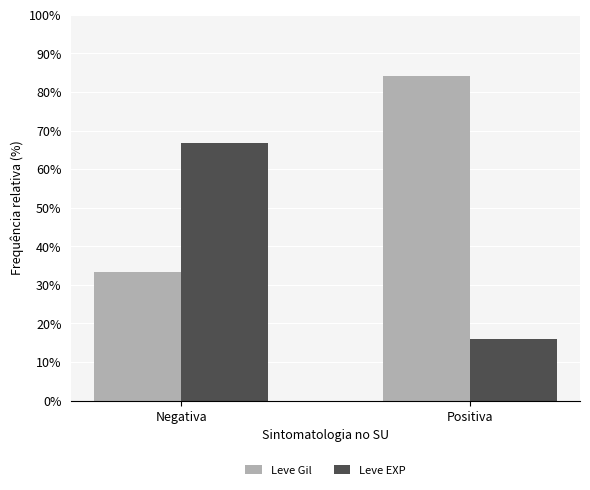

What is the difference between the highest and lowest values at Positiva?

68.1